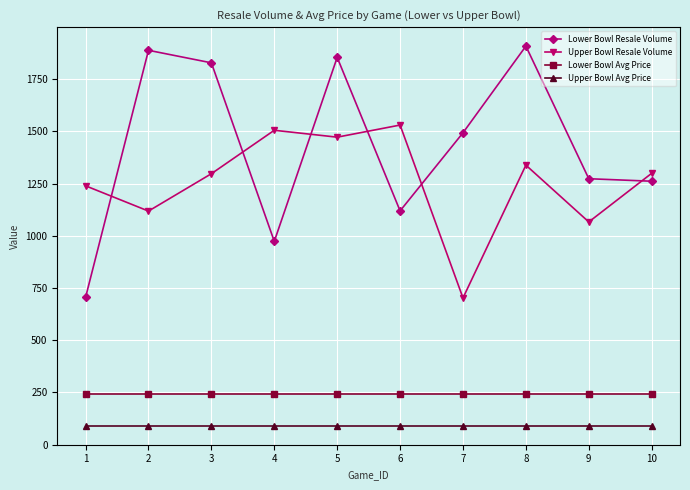

What is the sum of all Lower Bowl Resale Volume values?

14302